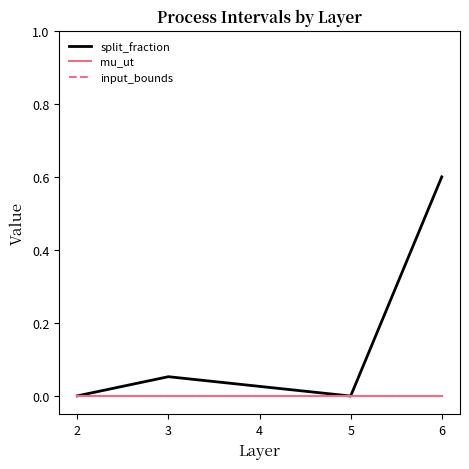

Does the chart have visible grid lines?

No